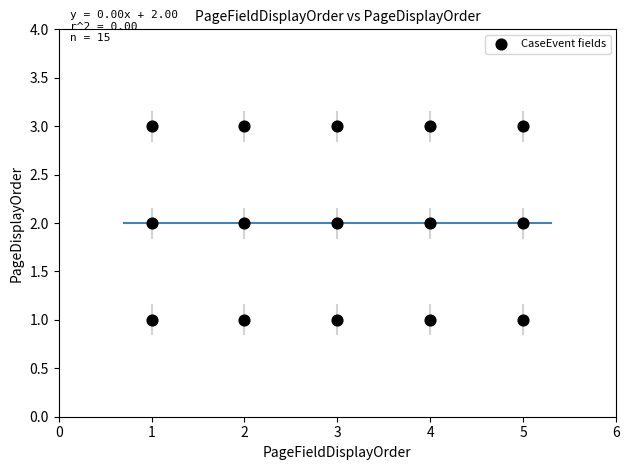

What is the range of X values (max minus min)?

4